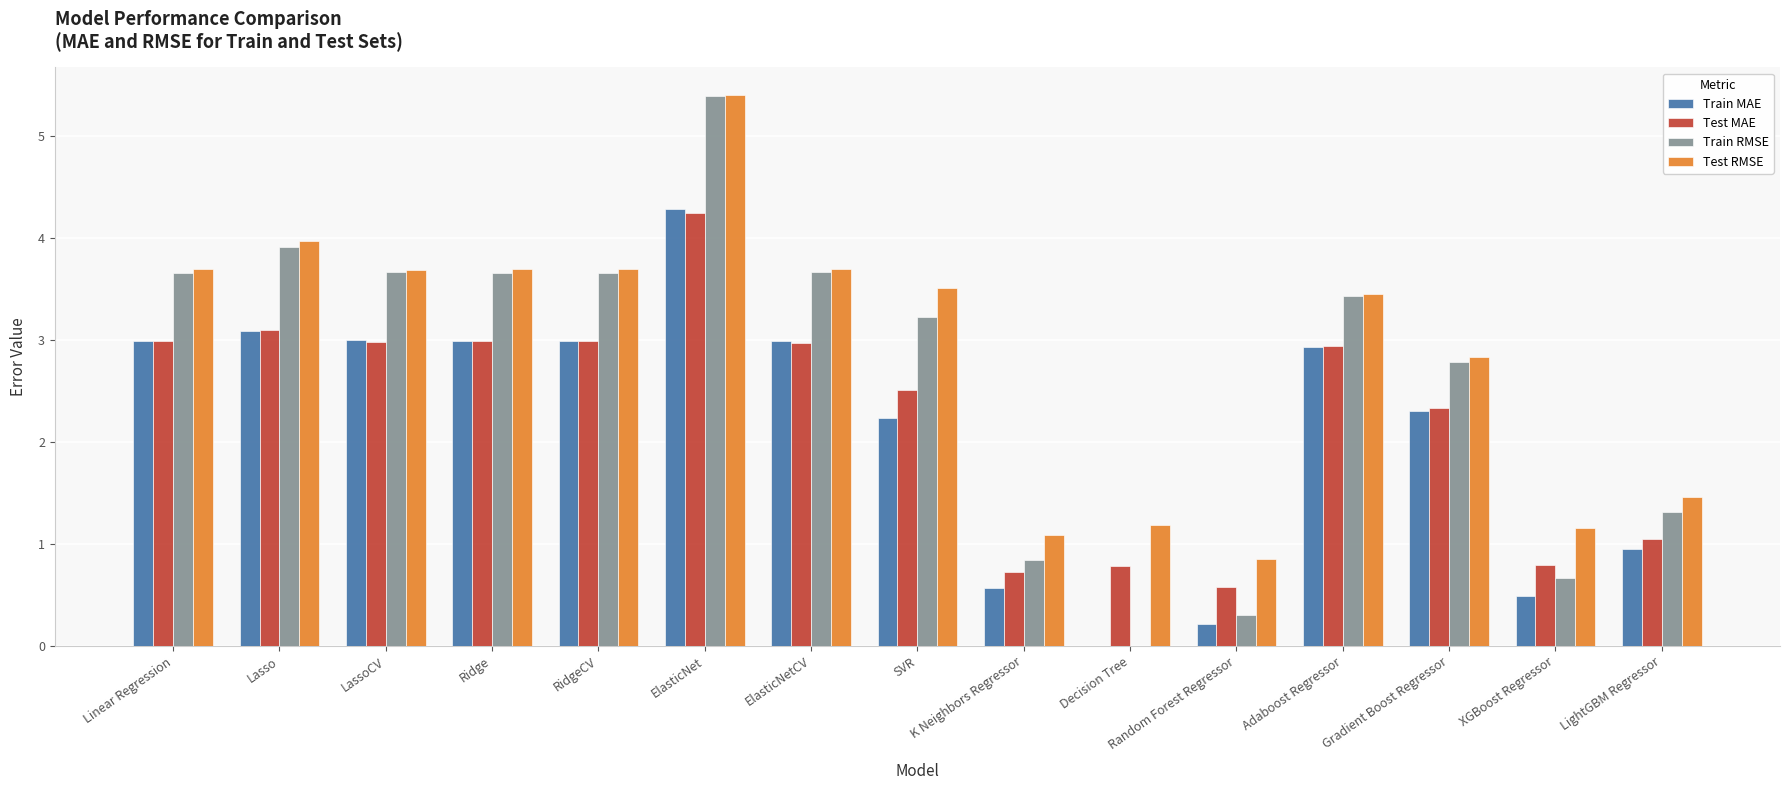

Which series changed the most between Linear Regression and XGBoost Regressor?

Train RMSE